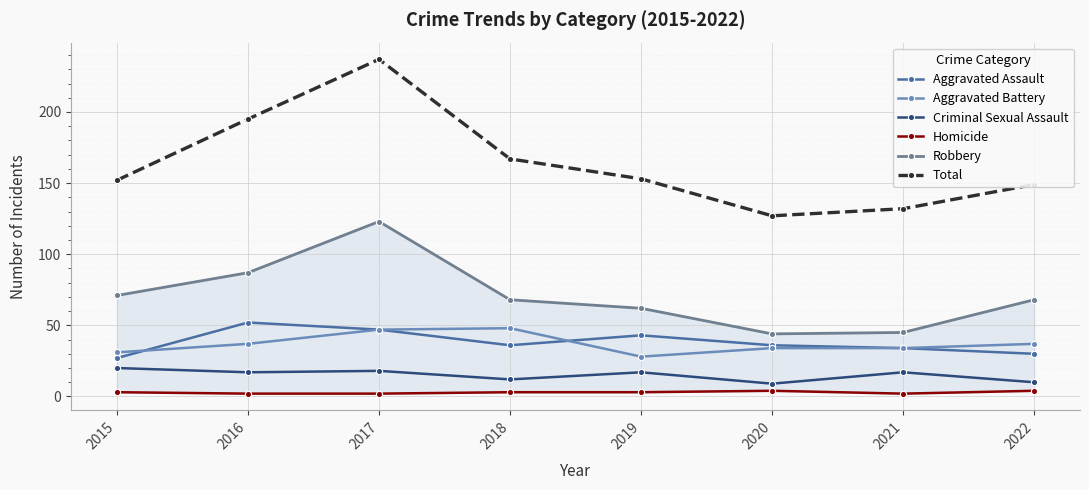

How many values in the Aggravated Battery series exceed 37?

2